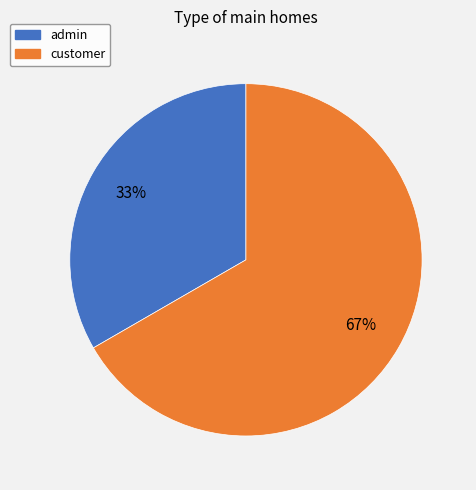

Is it true that customer is 79% of the pie?

False